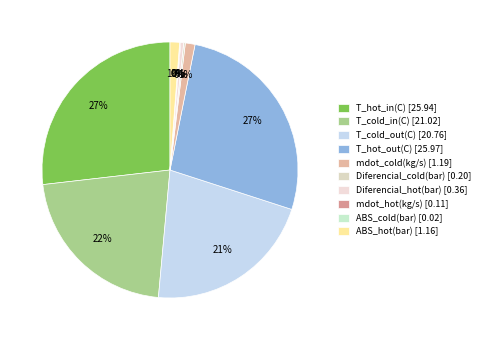

Count the number of slices in the pie.

10